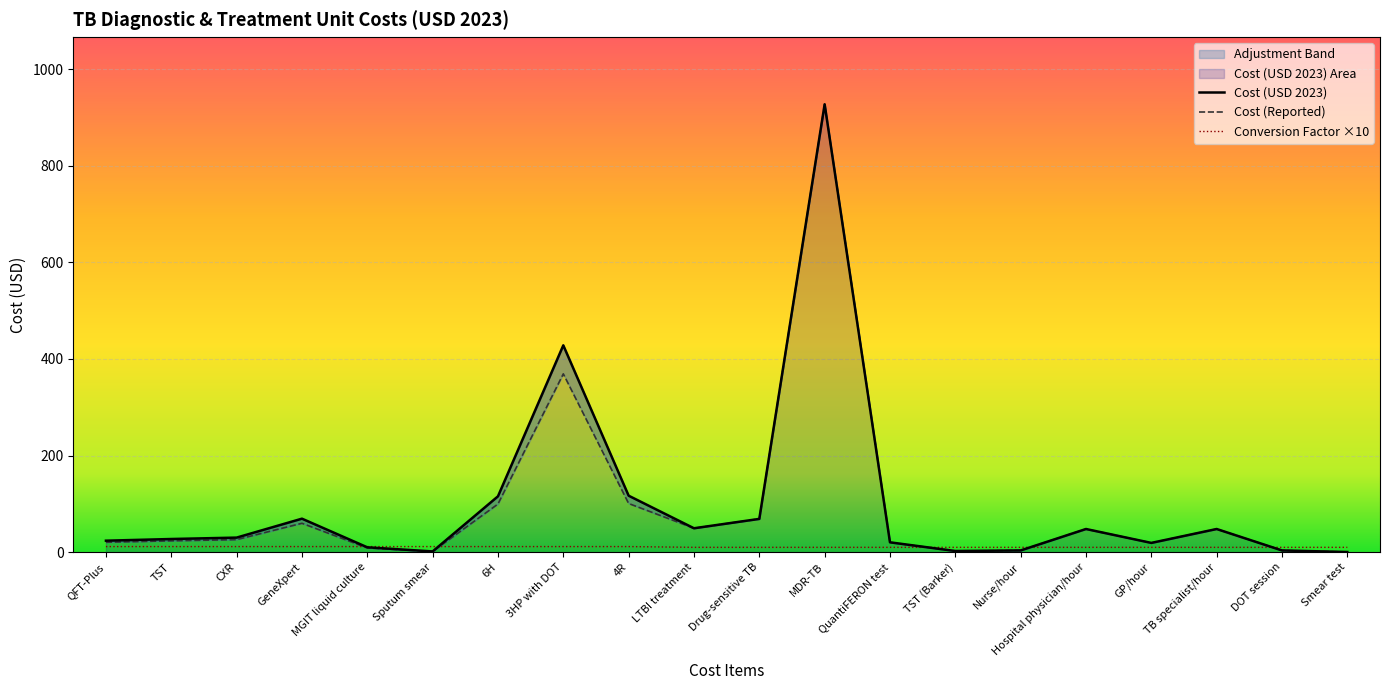

Which category has the highest value in the Cost (reported) series?

MDR-TB